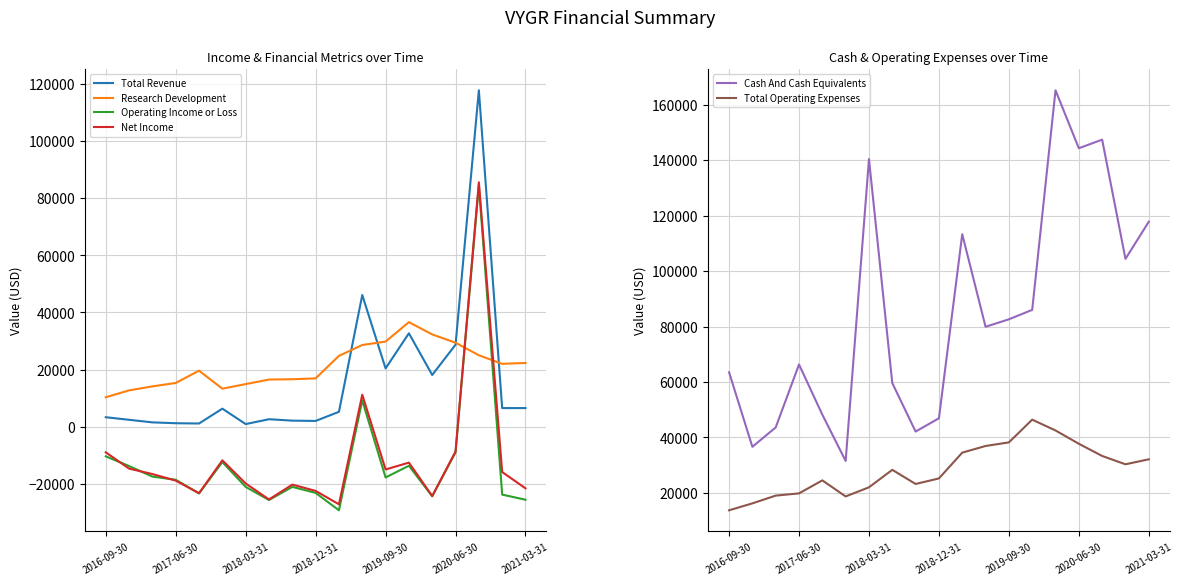

True or false: Cash And Cash Equivalents and Total Revenue intersect in this chart.

False